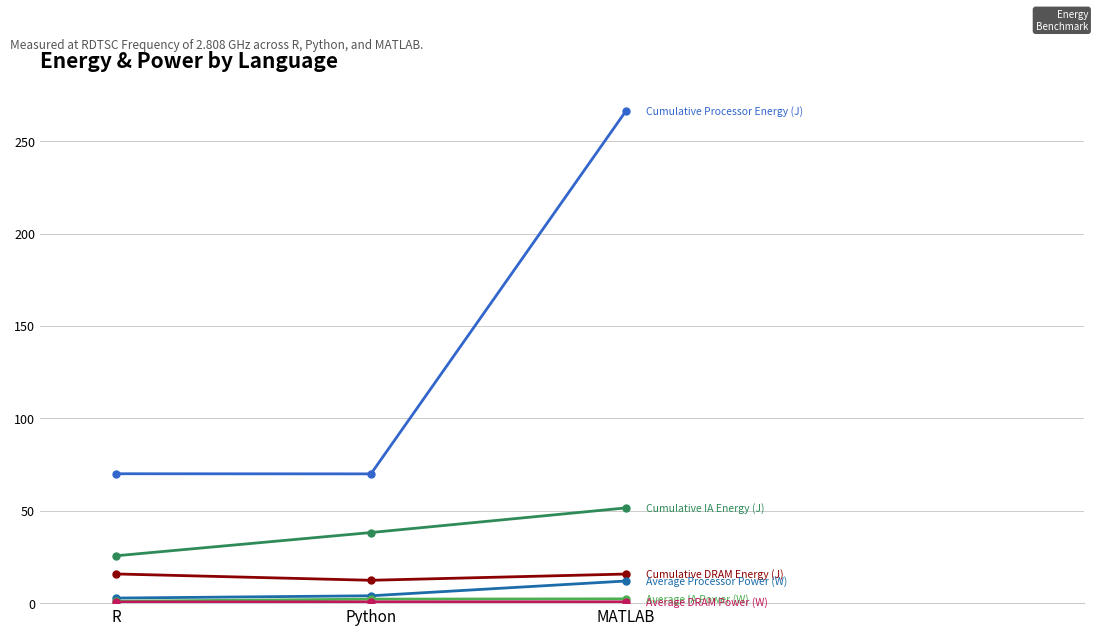

Which category has the highest value across all series?

MATLAB